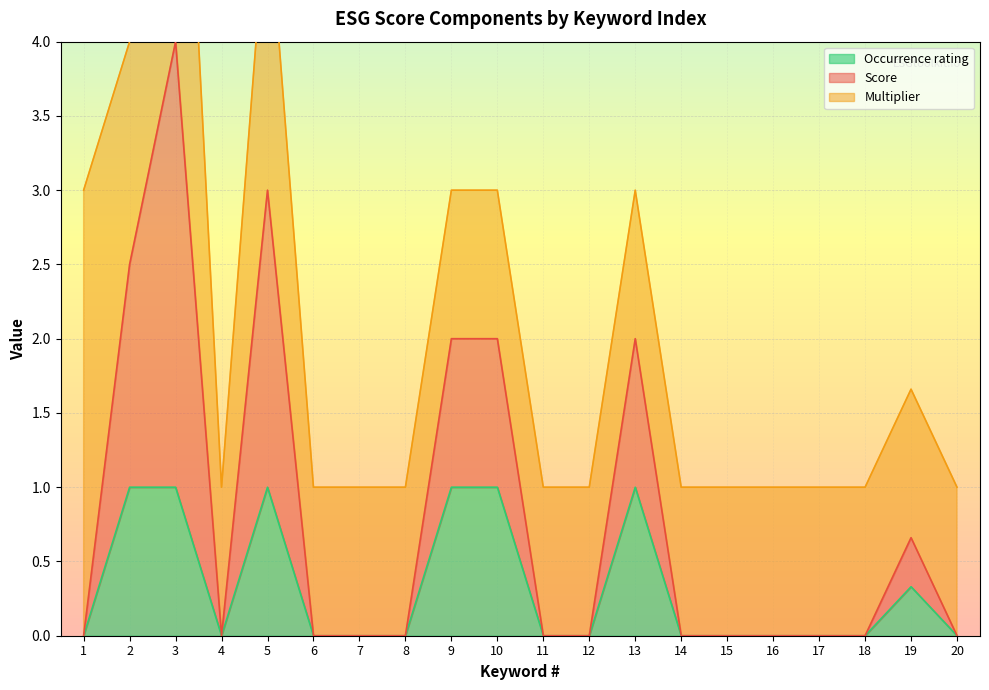

What is the highest value of the Occurrence rating series?

1.0